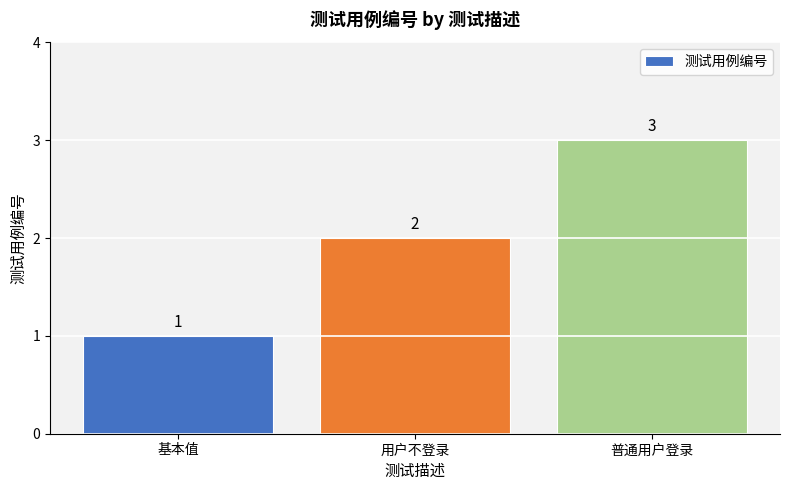

True or false: the data shows 1 at 基本值.

True